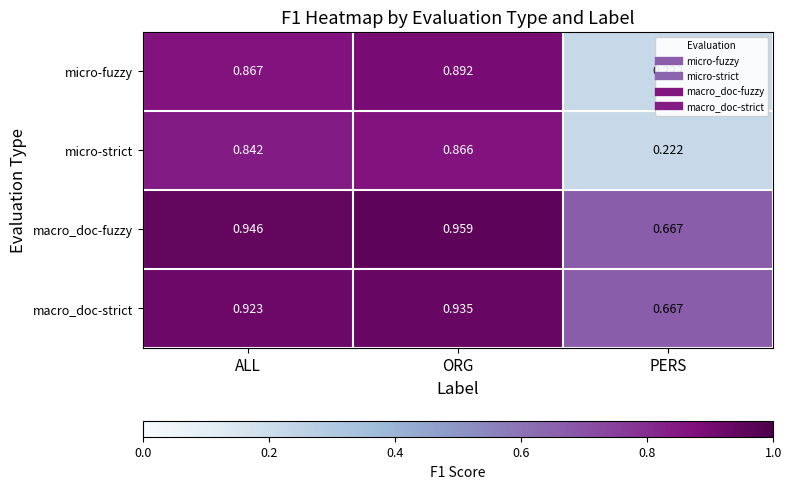

Which category has the lowest value in the micro-fuzzy series?

PERS